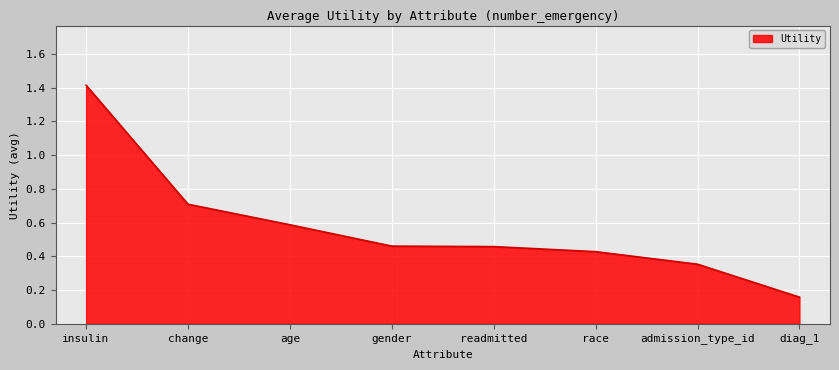

Count the number of categories in the chart.

8